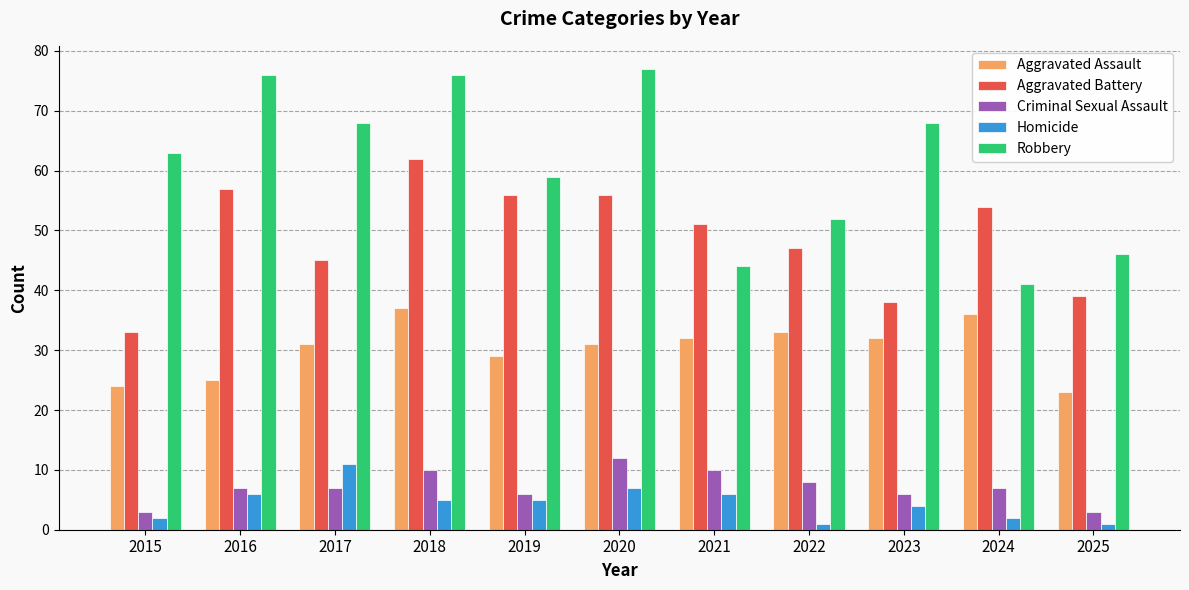

What is the minimum value shown in the chart?

1